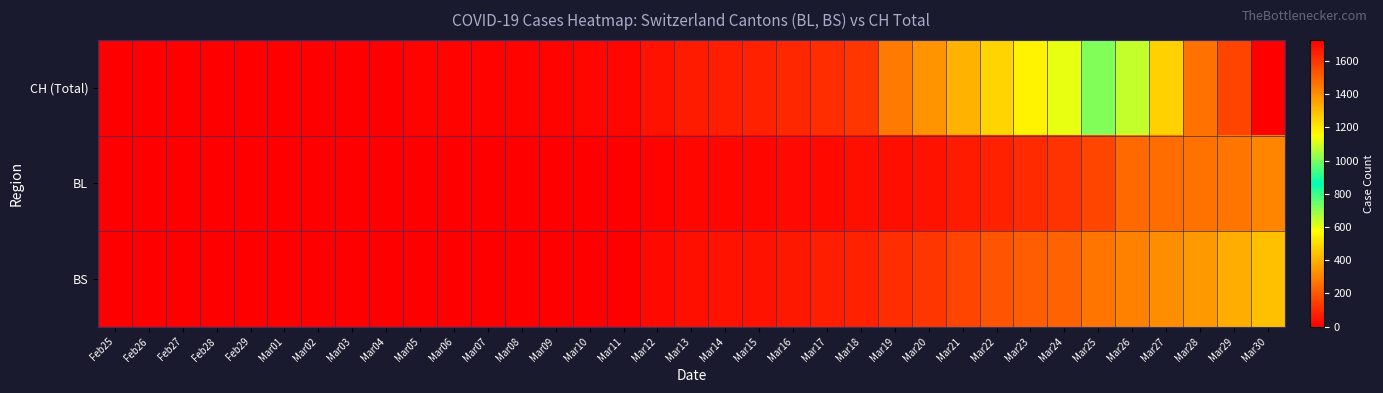

Reading right to left, transcribe all the data shown in this chart.

CH (Total): Mar30=1725	Mar29=1570	Mar28=1464	Mar27=1253	Mar26=1082	Mar25=715	Mar24=600	Mar23=550	Mar22=480	Mar21=411	Mar20=332	Mar19=278	Mar18=126	Mar17=106	Mar16=90	Mar15=76	Mar14=72	Mar13=64	Mar12=46	Mar11=16	Mar10=15	Mar09=12	Mar08=12	Mar07=12	Mar06=11	Mar05=7	Mar04=3	Mar03=1	Mar02=1	Mar01=1	Feb29=0	Feb28=0	Feb27=0	Feb26=0	Feb25=0
BL: Mar30=298	Mar29=266	Mar28=262	Mar27=249	Mar26=242	Mar25=158	Mar24=115	Mar23=100	Mar22=76	Mar21=65	Mar20=46	Mar19=40	Mar18=35	Mar17=21	Mar16=21	Mar15=18	Mar14=16	Mar13=16	Mar12=13	Mar11=5	Mar10=5	Mar09=2	Mar08=2	Mar07=2	Mar06=2	Mar05=2	Mar04=1	Mar03=0	Mar02=0	Mar01=0	Feb29=0	Feb28=0	Feb27=0	Feb26=0	Feb25=0
BS: Mar30=434	Mar29=397	Mar28=350	Mar27=323	Mar26=292	Mar25=263	Mar24=228	Mar23=211	Mar22=191	Mar21=155	Mar20=128	Mar19=105	Mar18=78	Mar17=73	Mar16=57	Mar15=46	Mar14=44	Mar13=36	Mar12=25	Mar11=4	Mar10=0	Mar09=4	Mar08=4	Mar07=4	Mar06=4	Mar05=0	Mar04=0	Mar03=0	Mar02=0	Mar01=0	Feb29=0	Feb28=0	Feb27=0	Feb26=0	Feb25=0